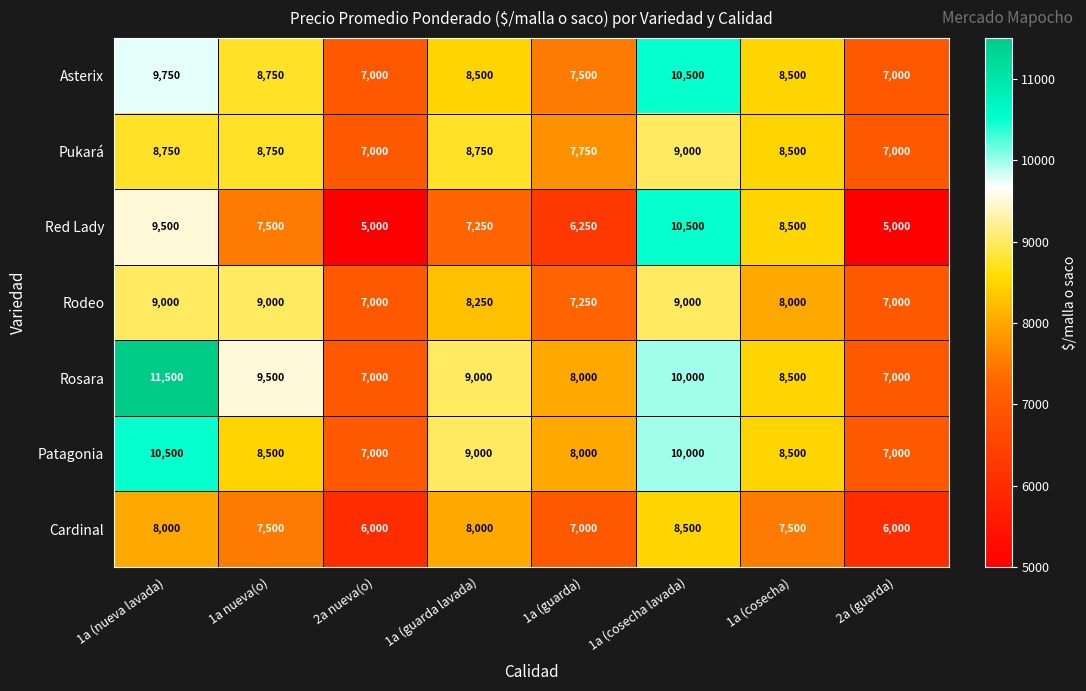

Which series has the largest total across all categories?

Rosara